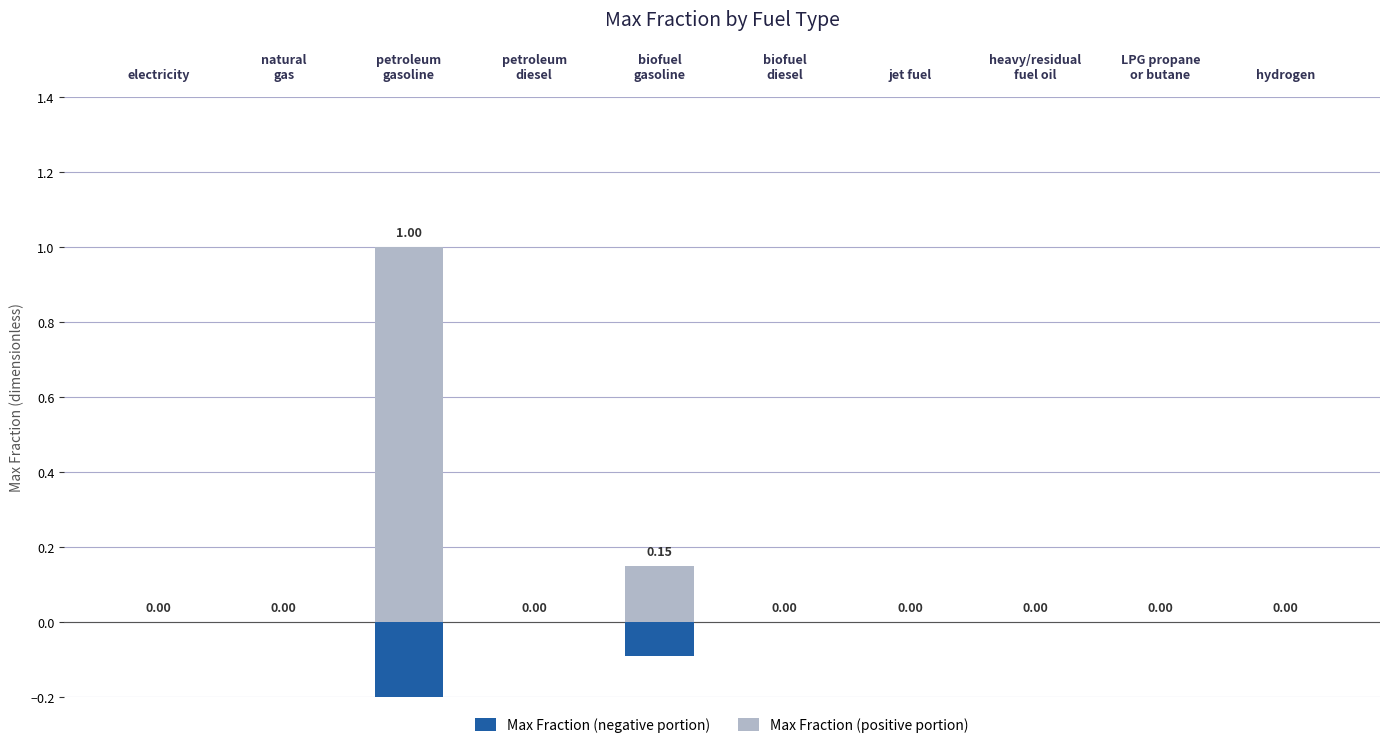

How many groups of bars are there?

10